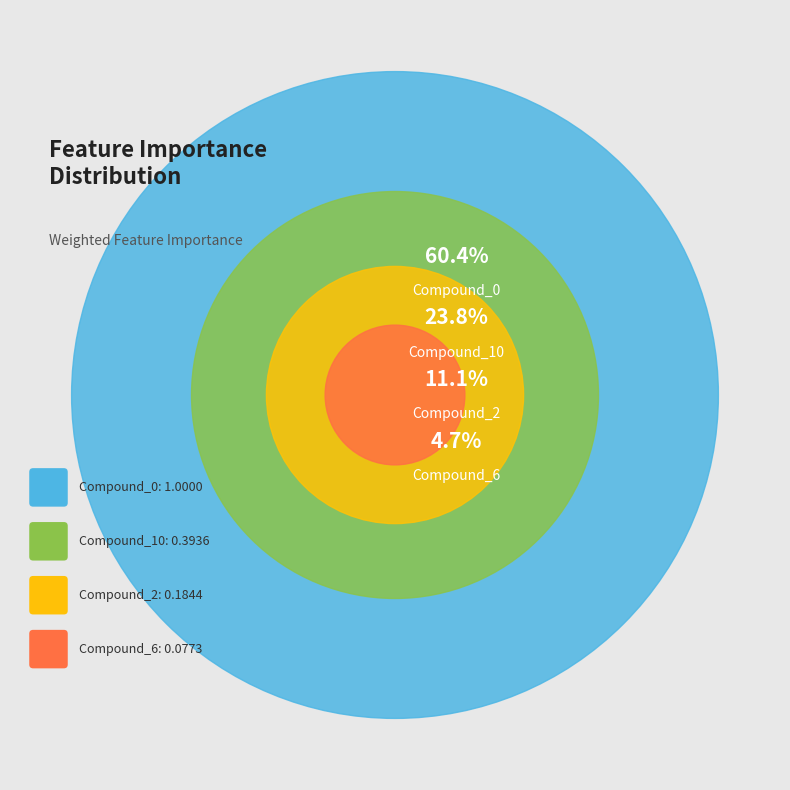

Between Compound_2 and Compound_0, which is larger?

Compound_0